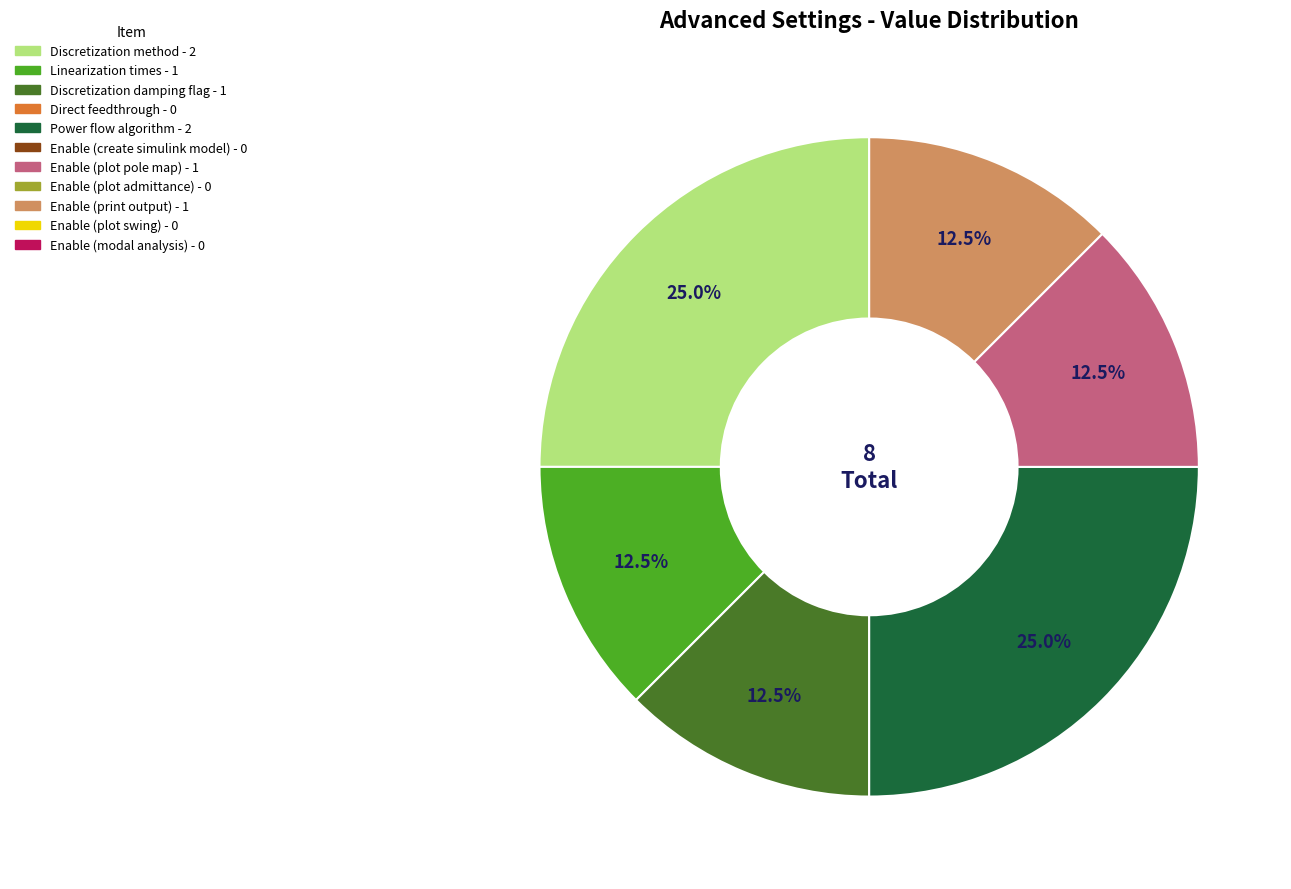

Is there any slice that represents more than half of the pie?

No